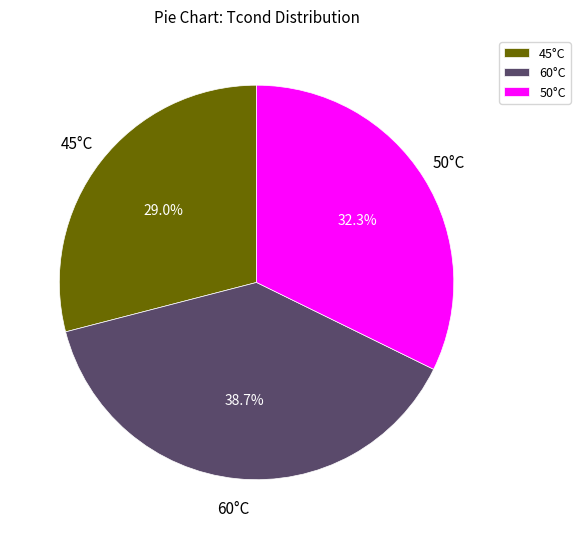

Between 60°C and 45°C, which is larger?

60°C